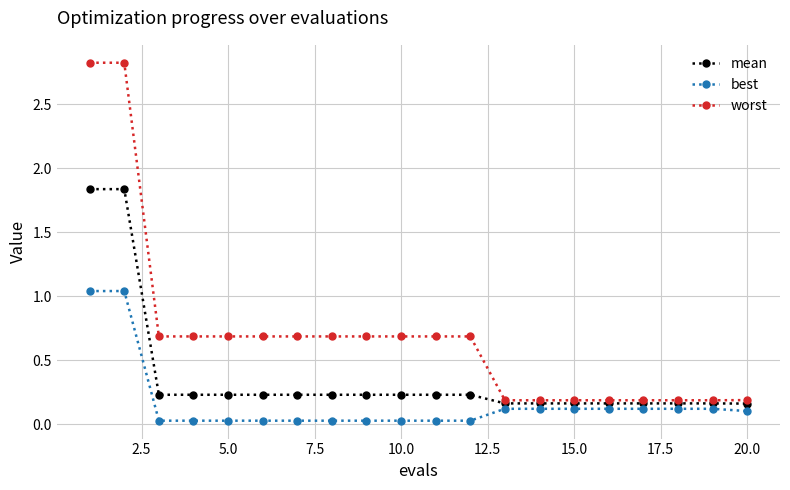

True or false: worst and best intersect in this chart.

False